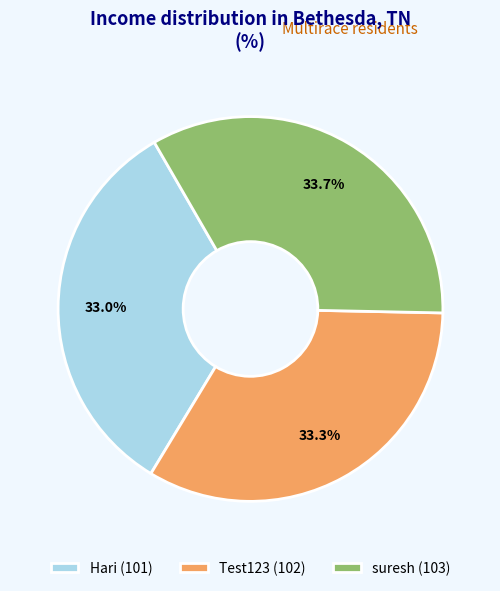

To the nearest percent, what portion does Test123 represent?

33%